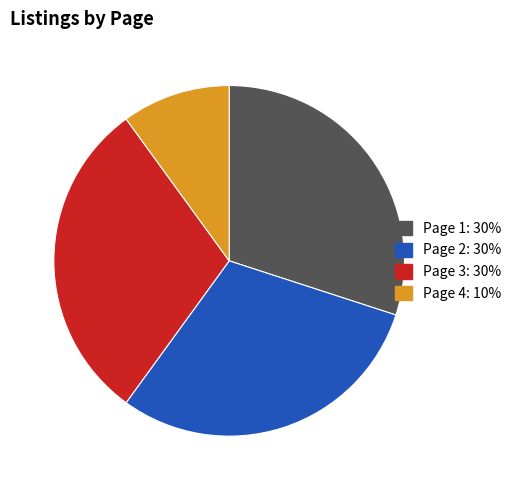

Is Page 3 the majority of the pie?

No